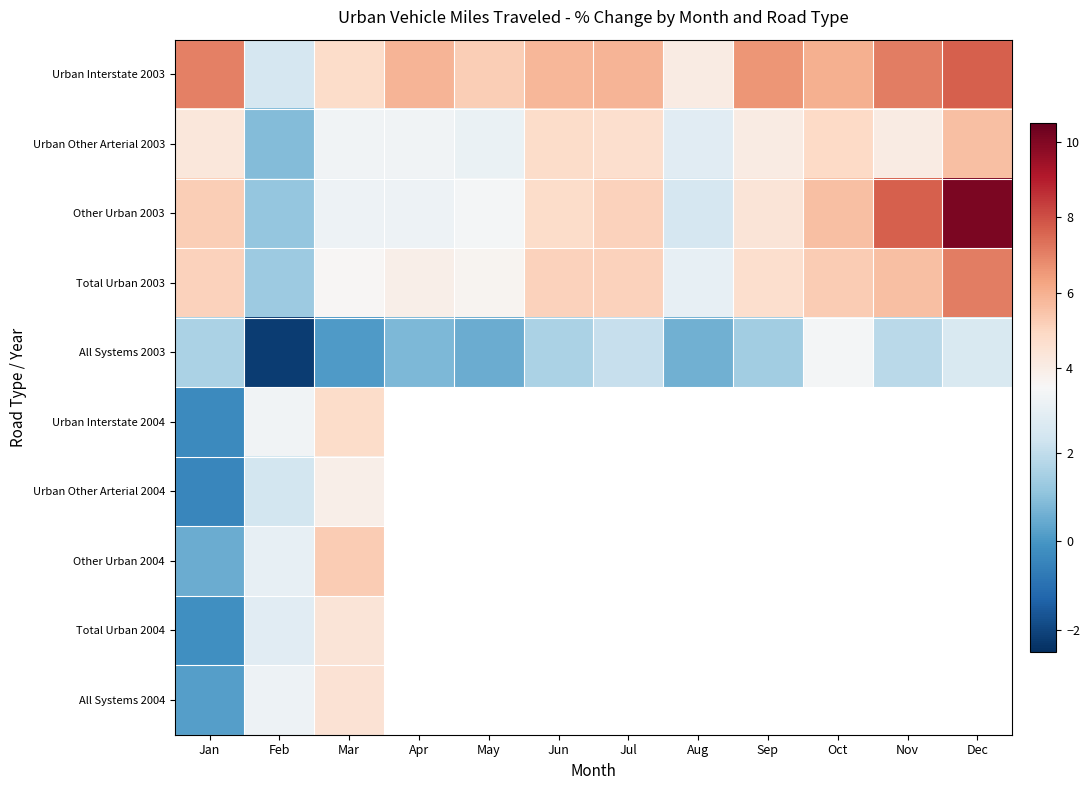

Read the Total Urban 2003 value at May.

3.7